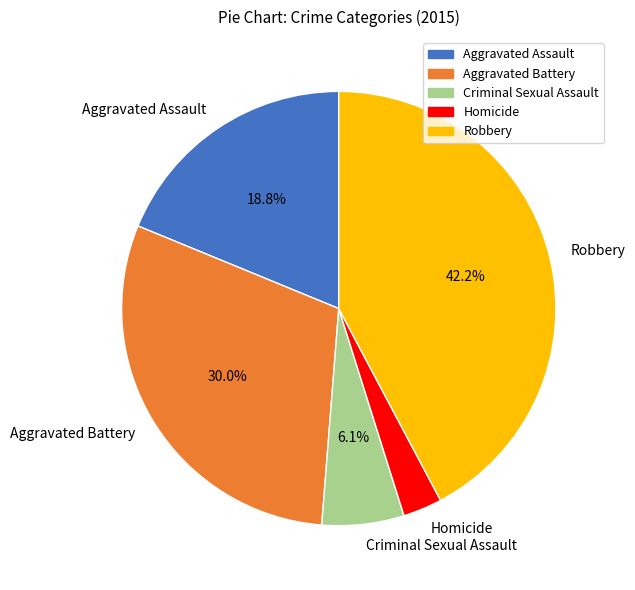

Combined, do Aggravated Assault and Robbery account for over 50%?

Yes